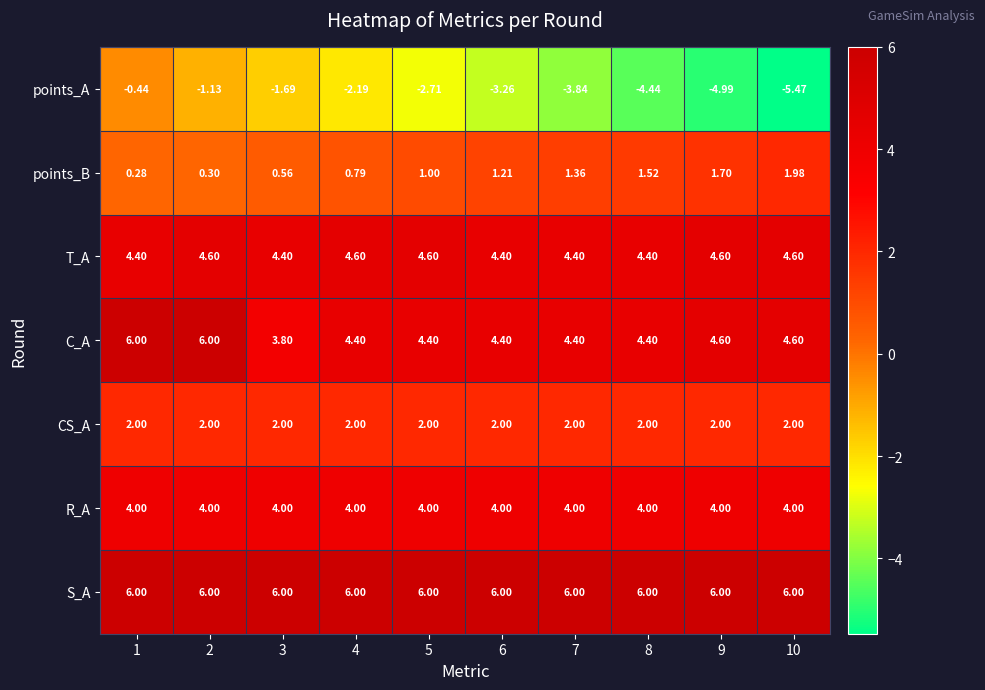

How many data points does each series have?

10